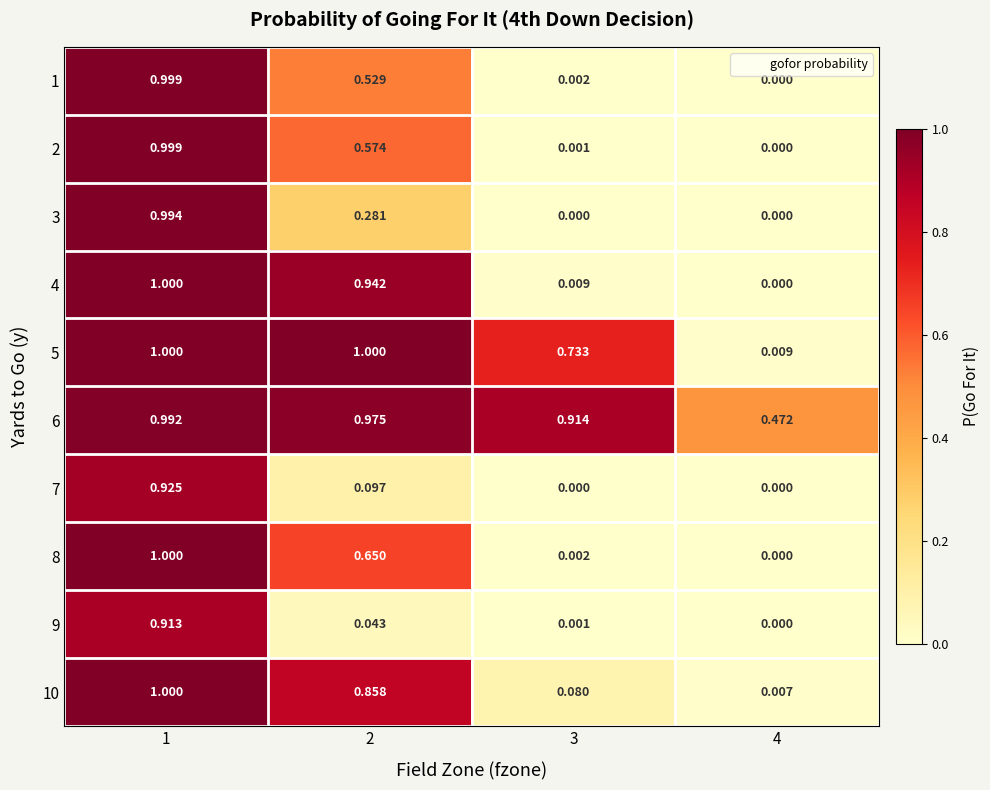

Is the value of 3 at 4 greater than the value of 10 at 4?

No